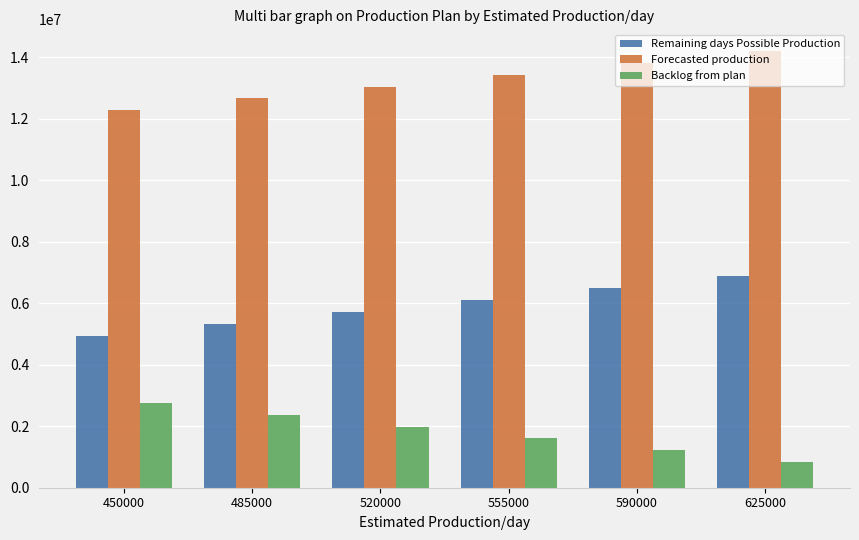

How many distinct data groups are displayed?

3